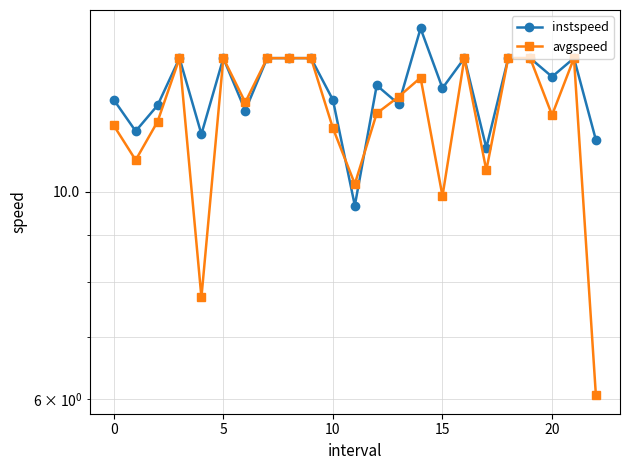

Between 12 and 15, which is larger?

12